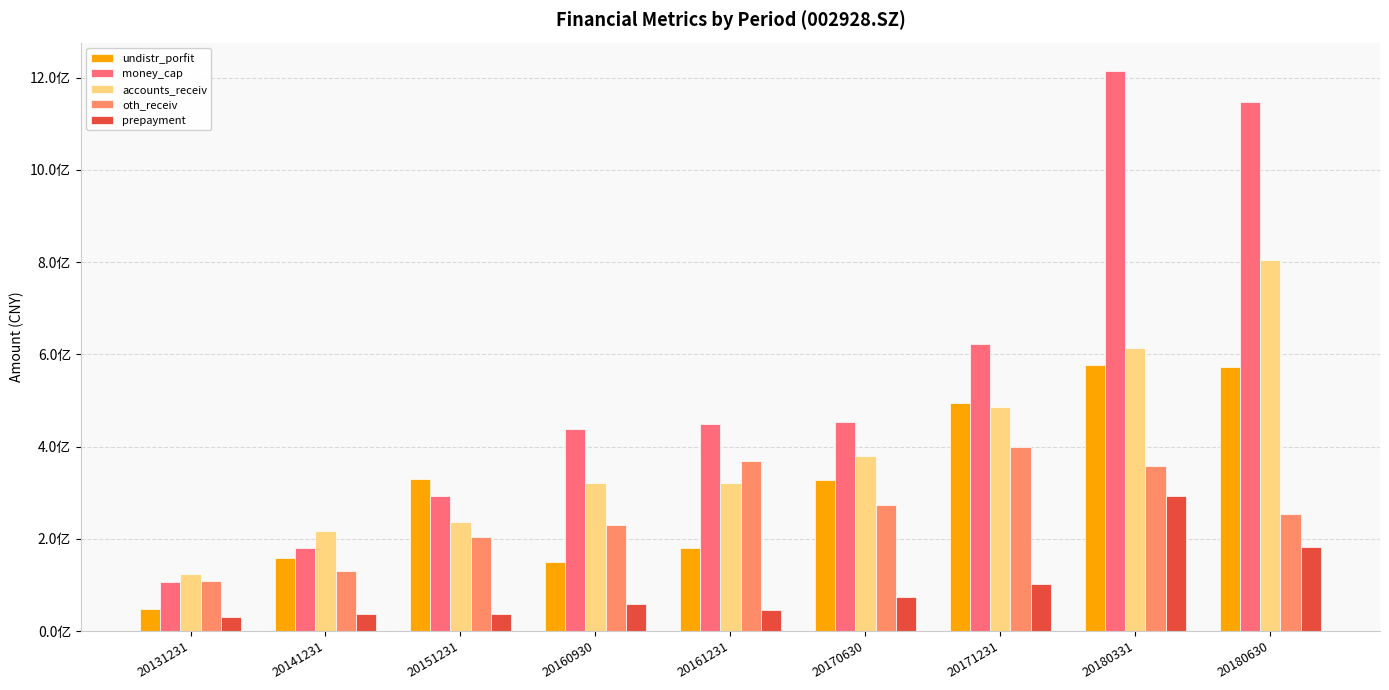

What is the difference between the highest and lowest values at 20161231?

405039953.1